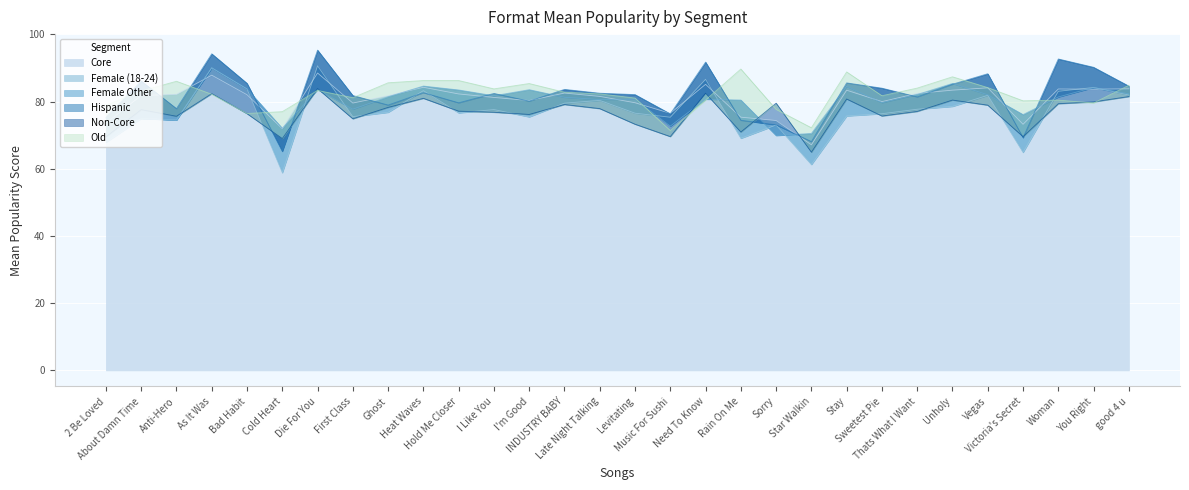

At which category does format_mean_pop_Female_(18-24) reach its first local valley?

Anti-Hero